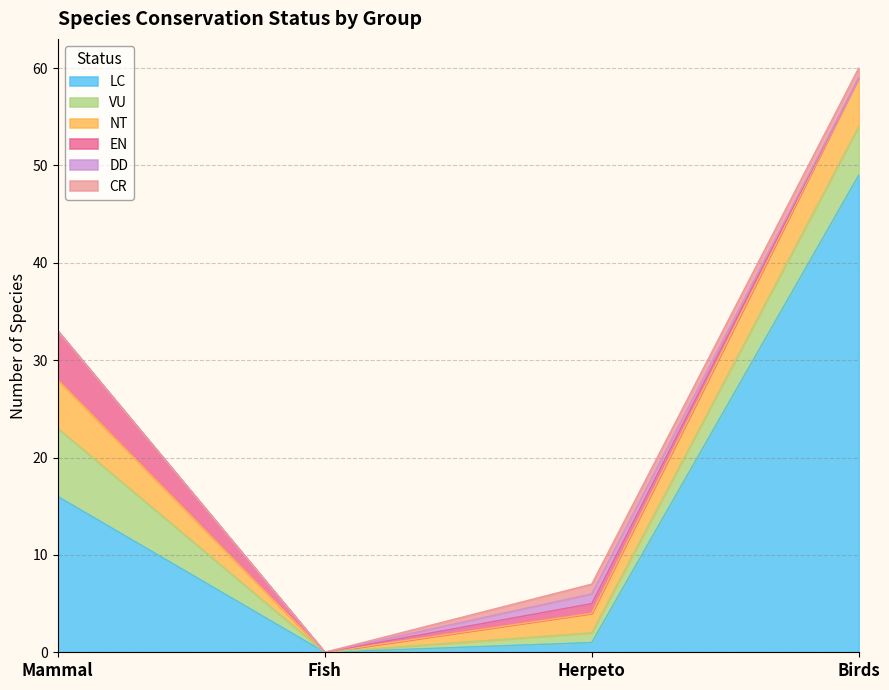

How many interior local peaks does the EN series have?

1